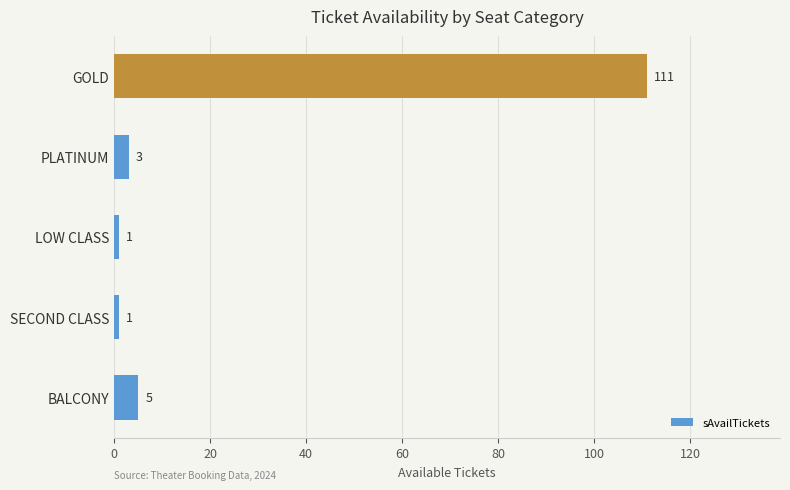

What is the sum of all values?

121